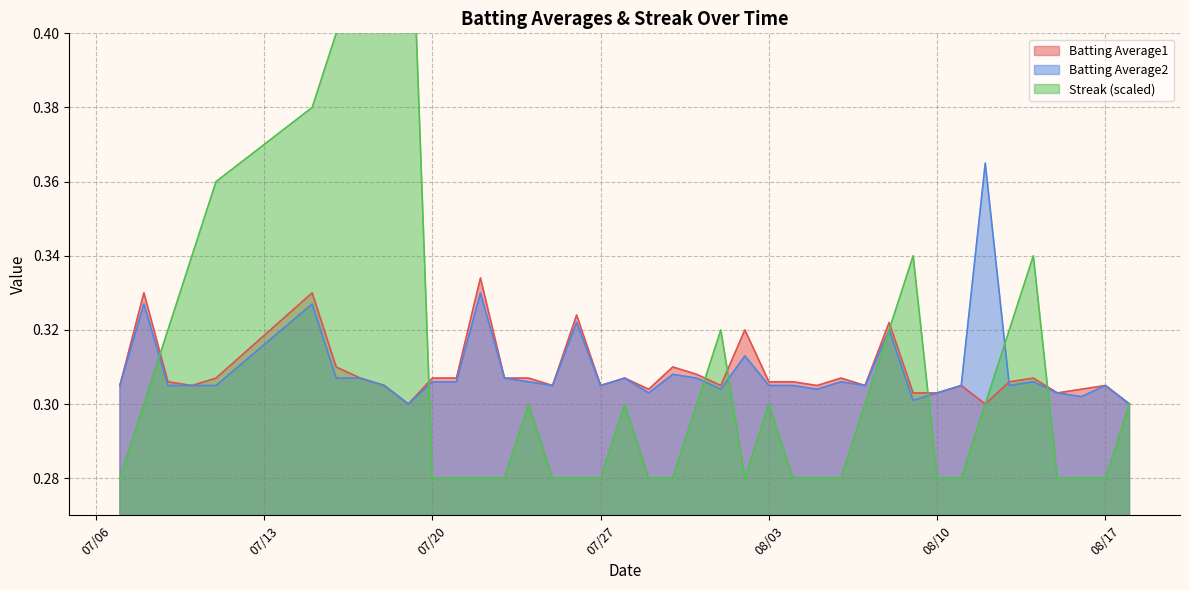

What is the sum of the Batting Average1 values at 2010-07-10 and 2010-07-15?

0.6